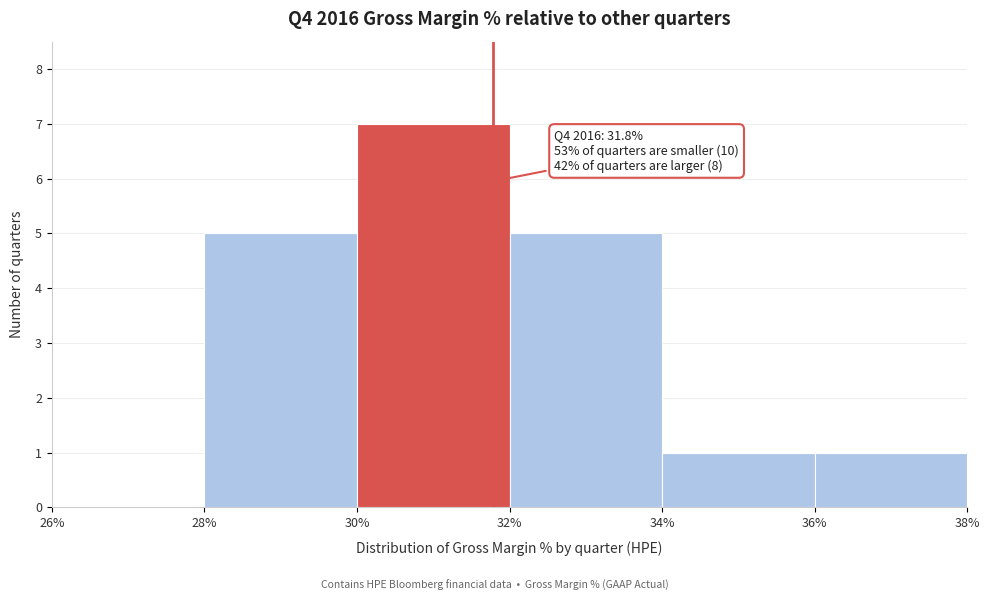

Over which range of the x-axis is the bar tallest?

30% to 32%